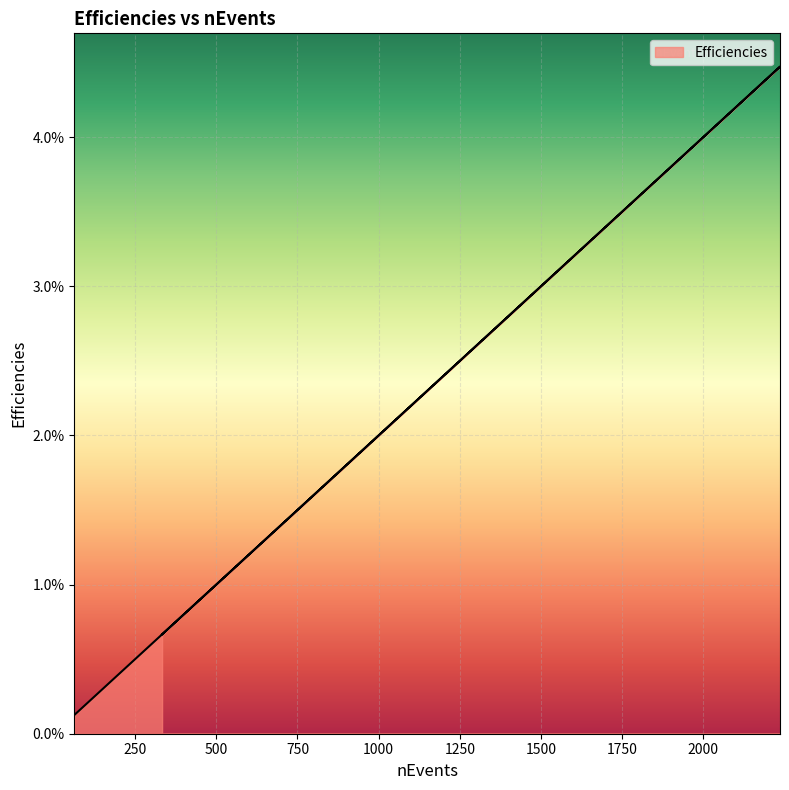

Rank the categories by value from highest to lowest.

2236, 2143, 2142, 2084, 1982, 1979, 1887, 1782, 1779, 1637, 1635, 1419, 1329, 1275, 1137, 1110, 981, 869, 770, 691, 686, 590, 505, 498, 417, 343, 333, 303, 261, 213, 179, 151, 118, 108, 83, 63